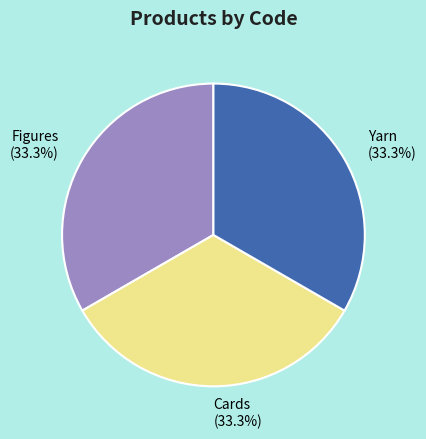

To the nearest percent, what is the combined percentage of Cards and Yarn?

67%